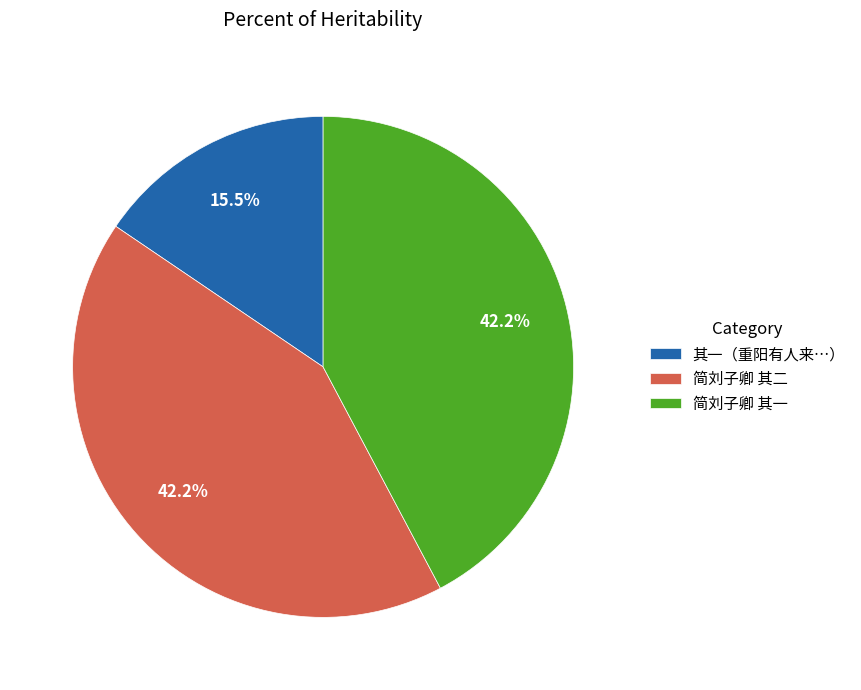

What is the smallest slice in the pie chart?

其一（重阳有人来…）